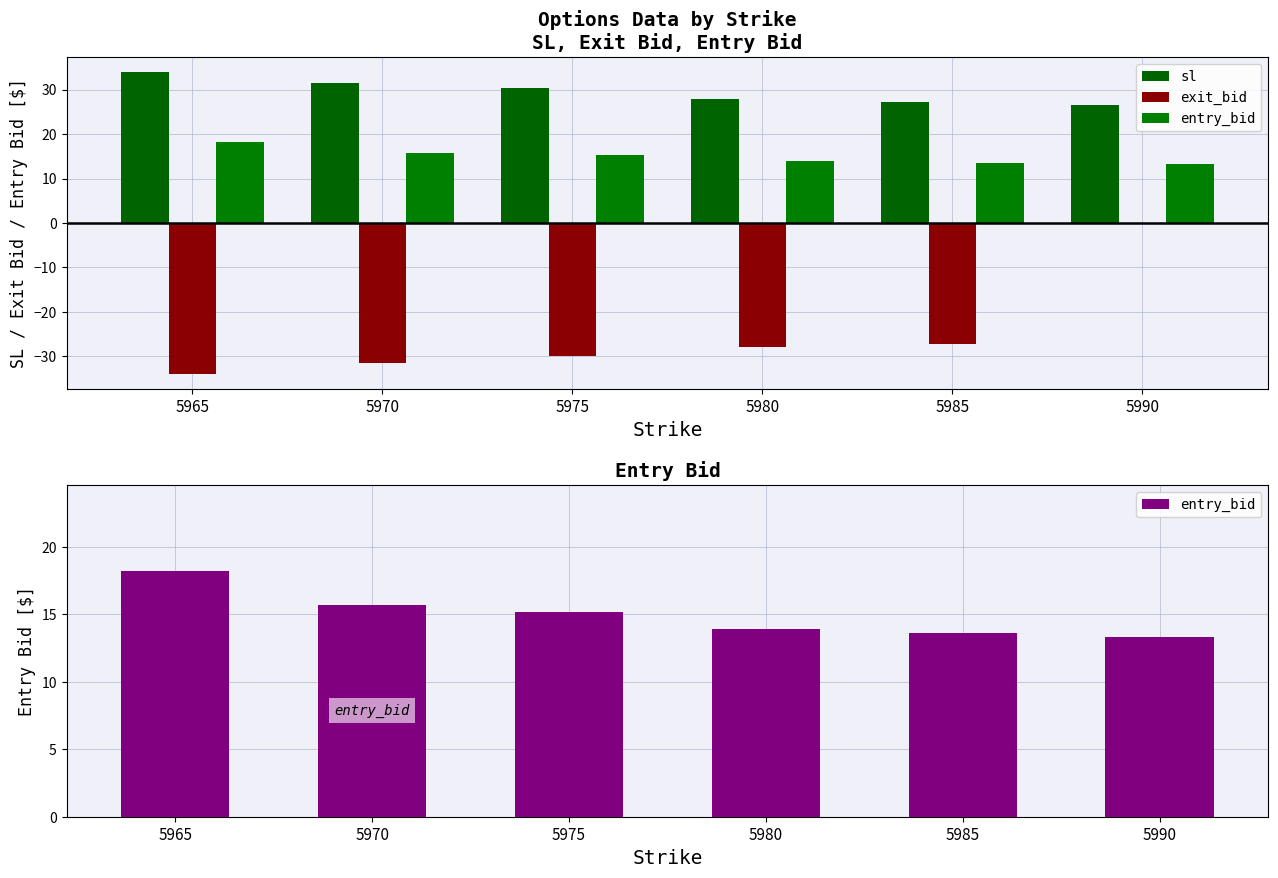

What is the difference between the exit_bid values at 5965 and 5990?

33.9